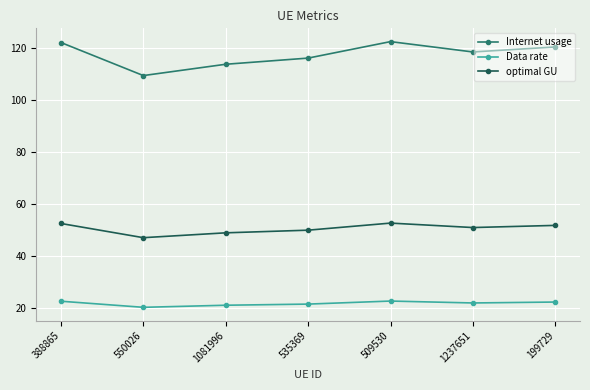

True or false: optimal GU and Internet usage cross at least once.

False